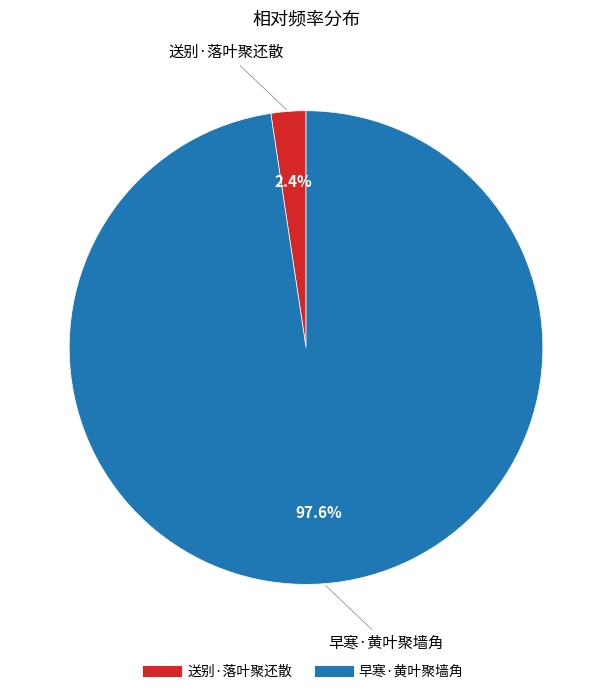

Which category has the smallest portion of the pie?

送别·落叶聚还散